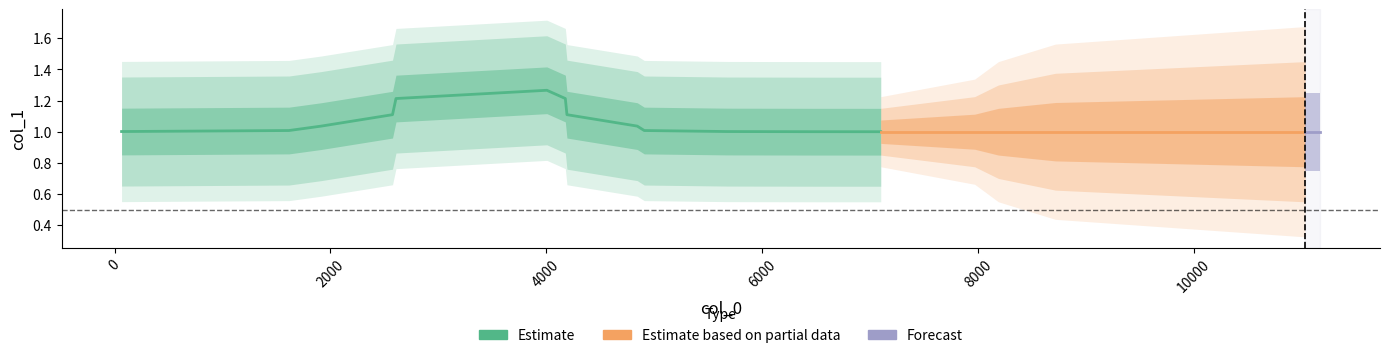

Which category has the highest value across all series?

4005